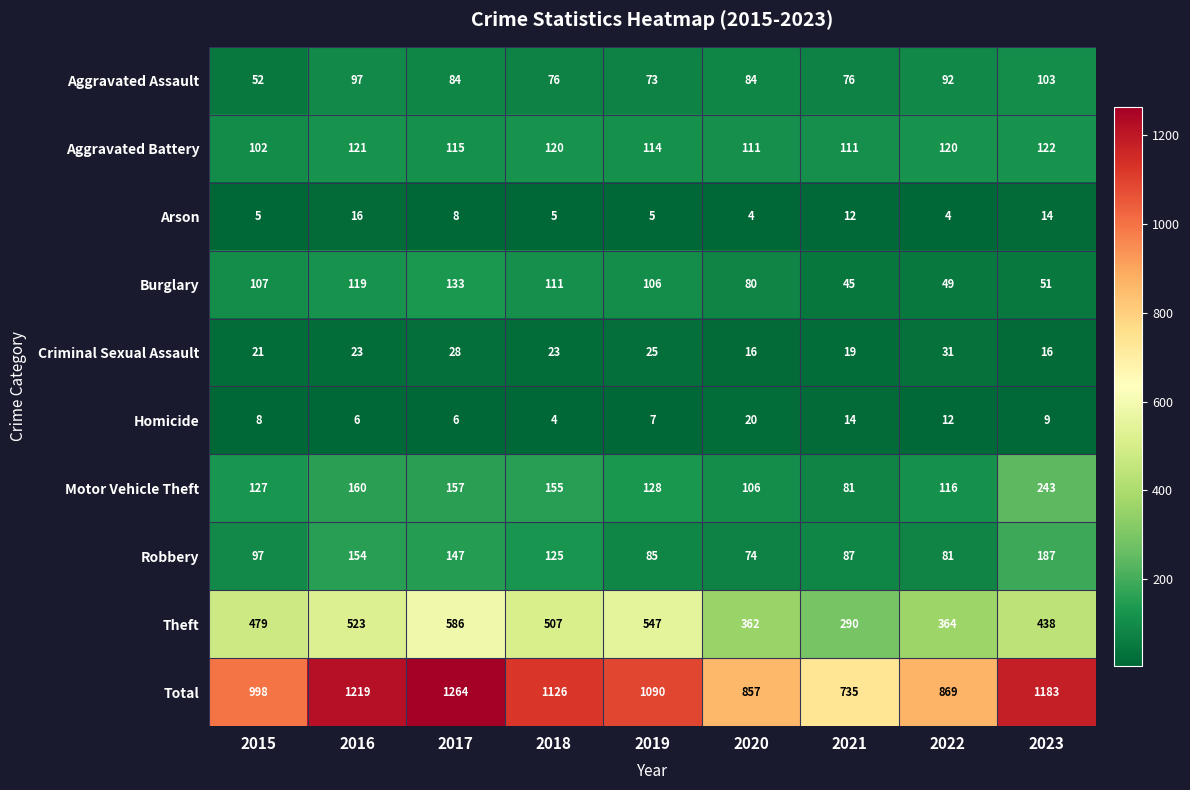

What is the difference between the maximum and second lowest values in the Aggravated Battery series?

11